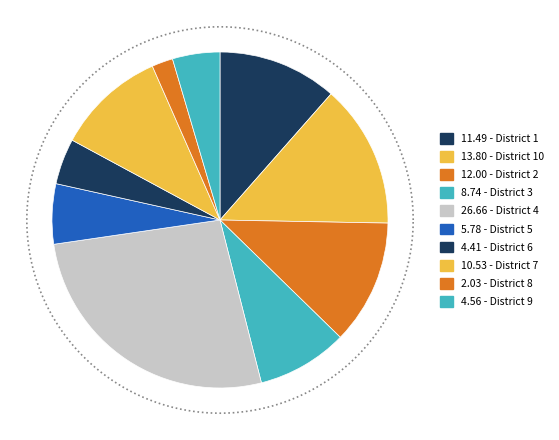

Which category has the smallest portion of the pie?

8